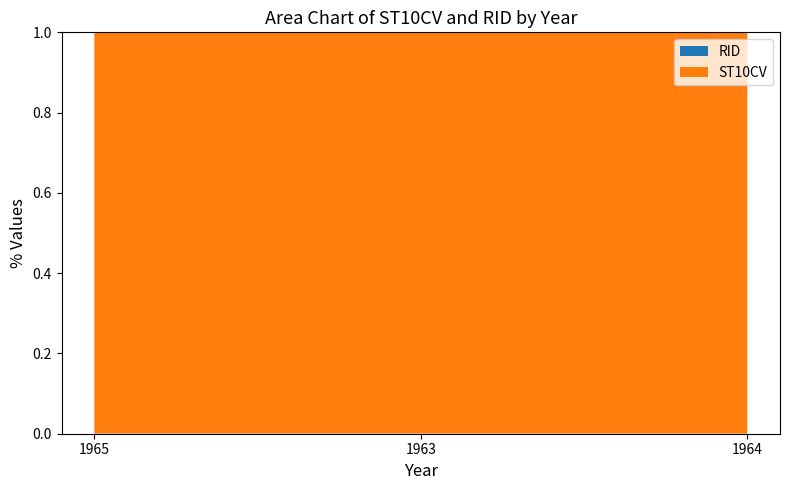

Reading left to right, transcribe all the data shown in this chart.

ST10CV: 1638310	1665170	1668510
RID: 740	740	740